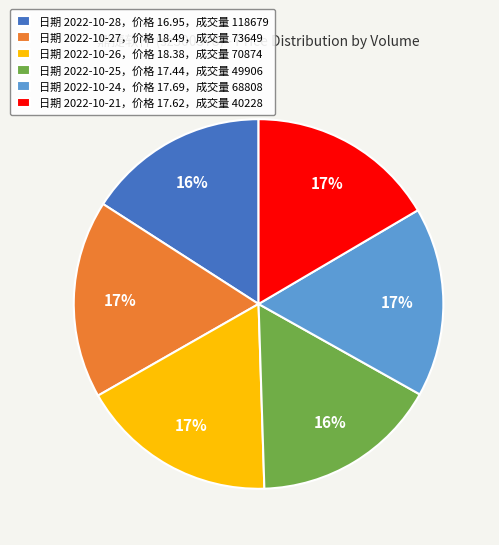

What percentage is the 日期 2022-10-25，价格 17.44，成交量 49906 slice, to the nearest percent?

16%